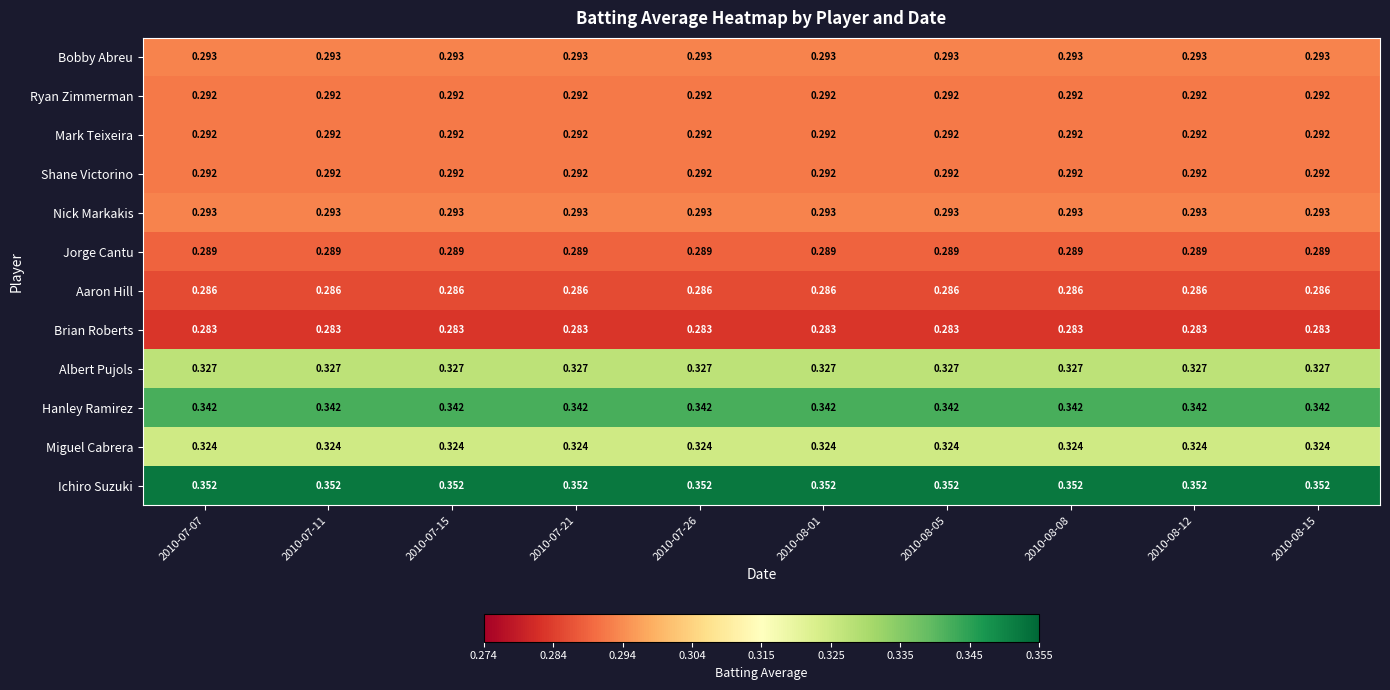

Which series has the largest total across all categories?

Ichiro Suzuki